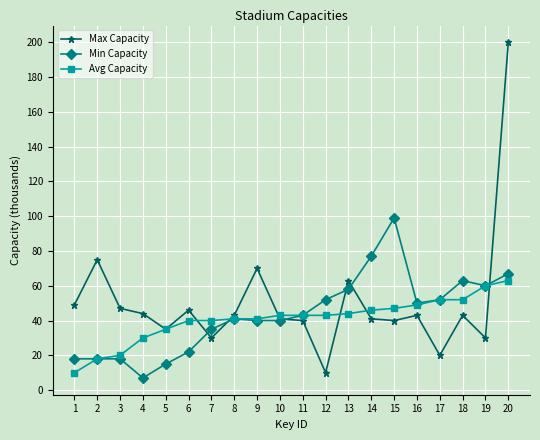

At which label is Max Capacity closest to 105?

2